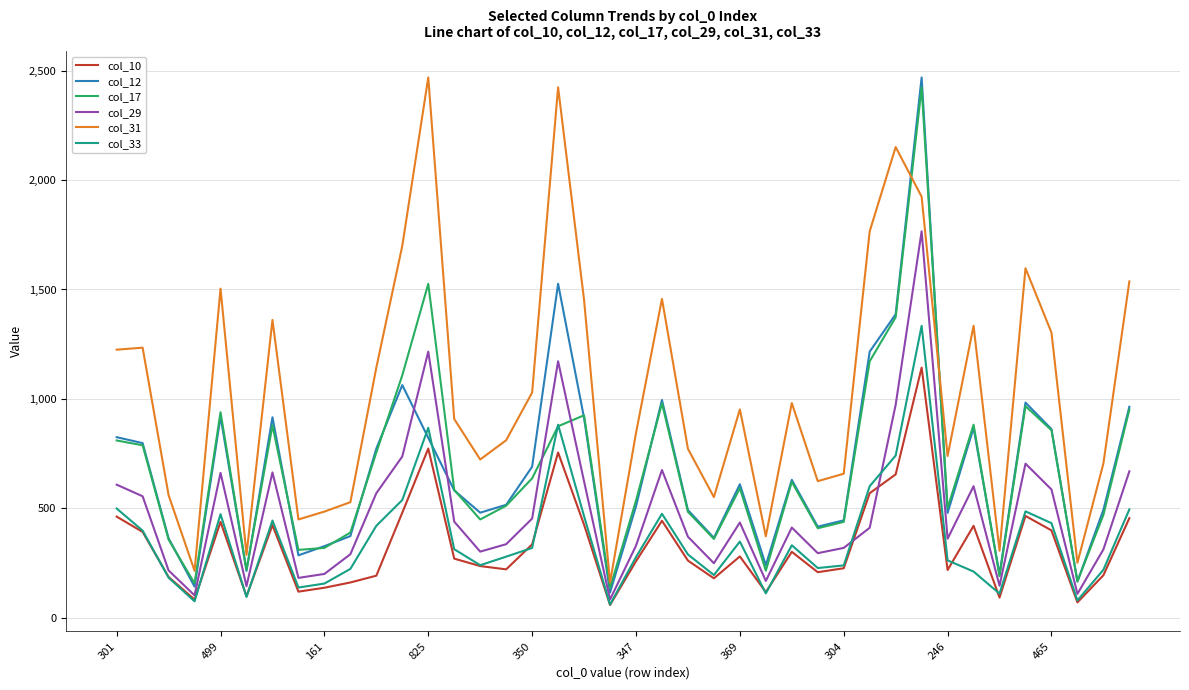

Which series has the largest range (max minus min)?

col_12